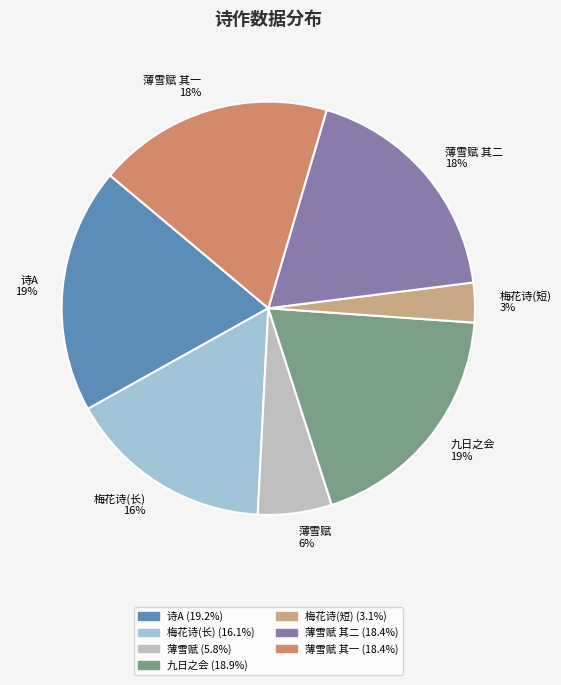

What percentage is the 九日之会 slice, to the nearest percent?

19%